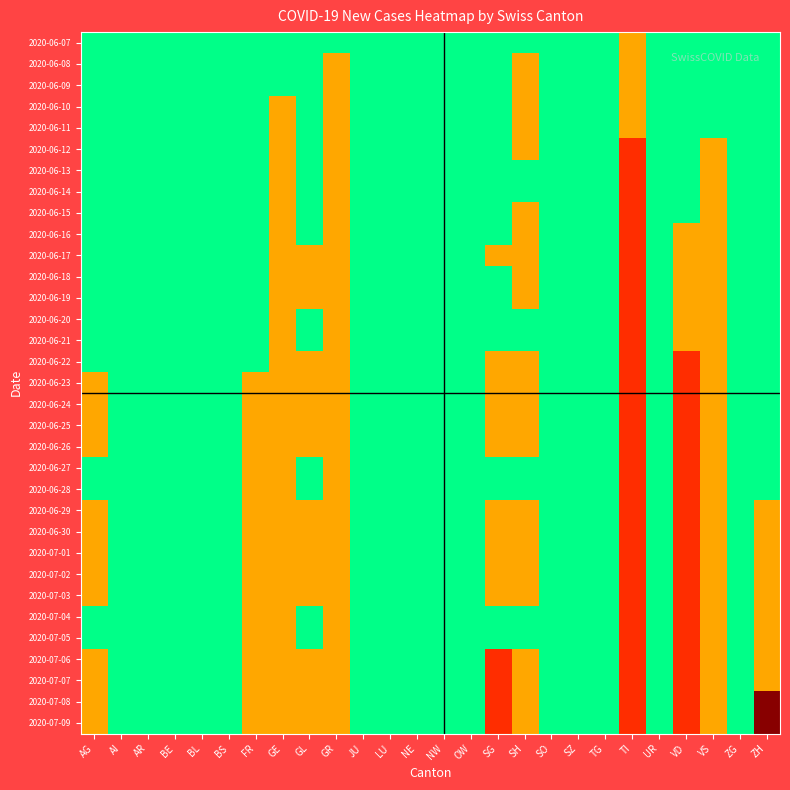

Which series has the largest range (max minus min)?

2020-07-08